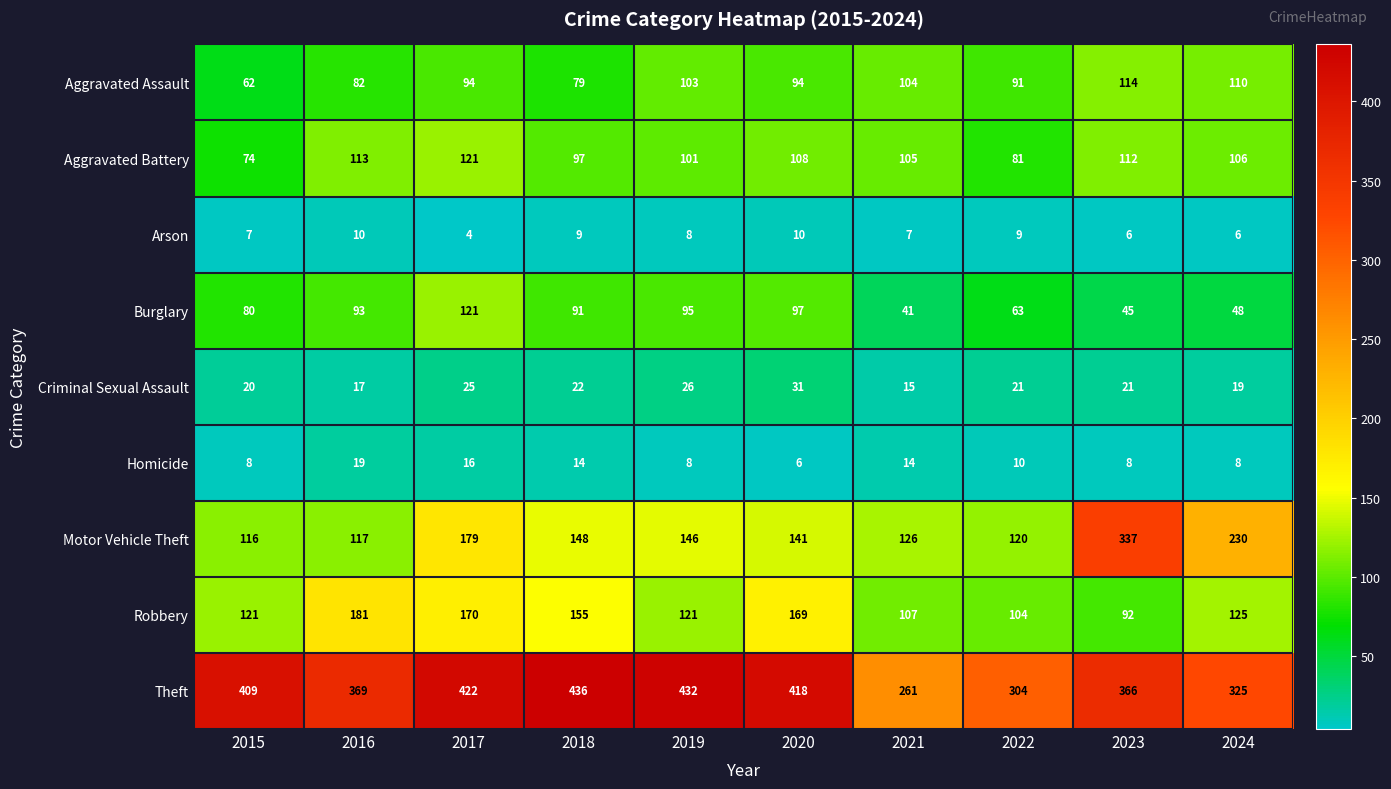

Which series changed the most between 2015 and 2017?

Motor Vehicle Theft